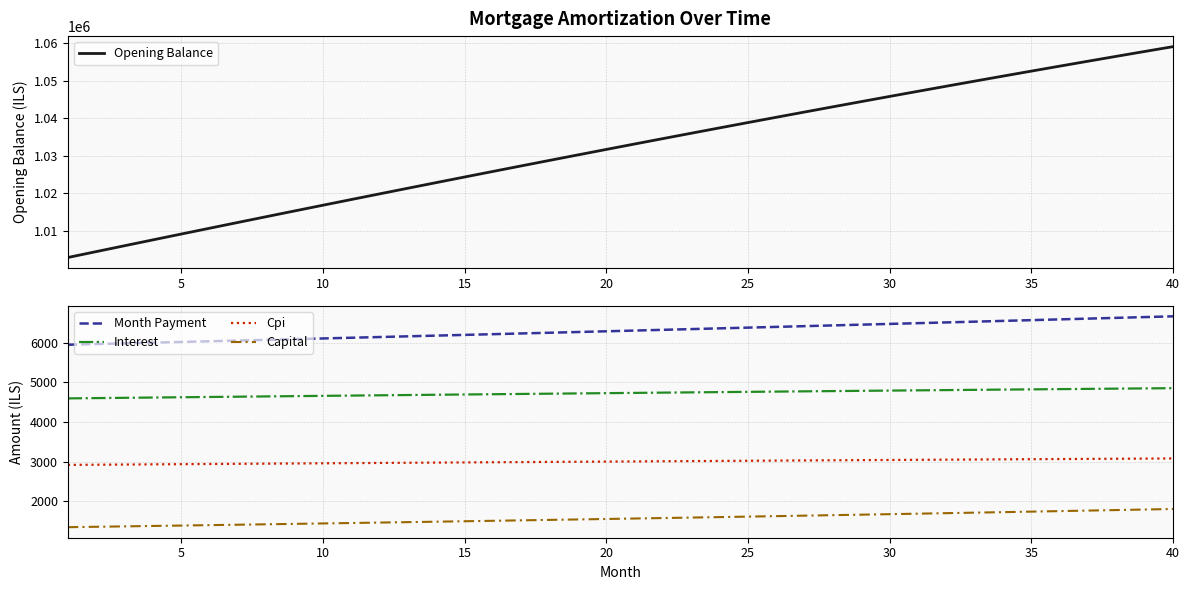

Is it true that Cpi equals 1155.5 at 20?

False